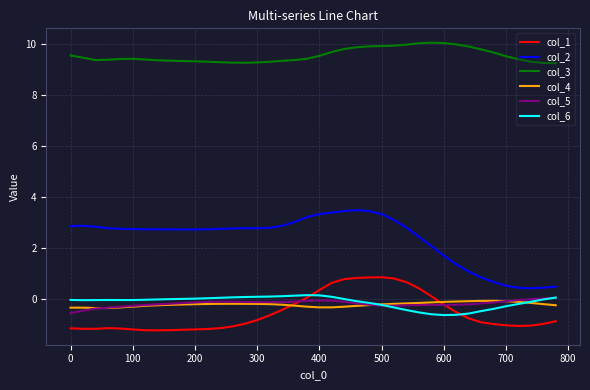

True or false: col_5 and col_3 intersect in this chart.

False